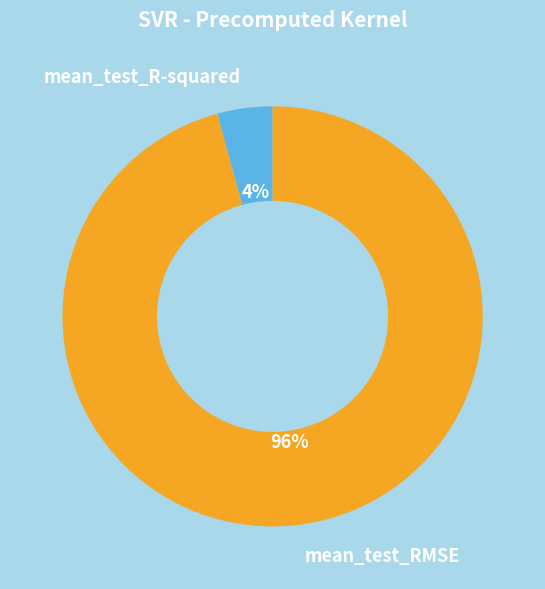

Does mean_test_R-squared account for over 50% of the chart?

No